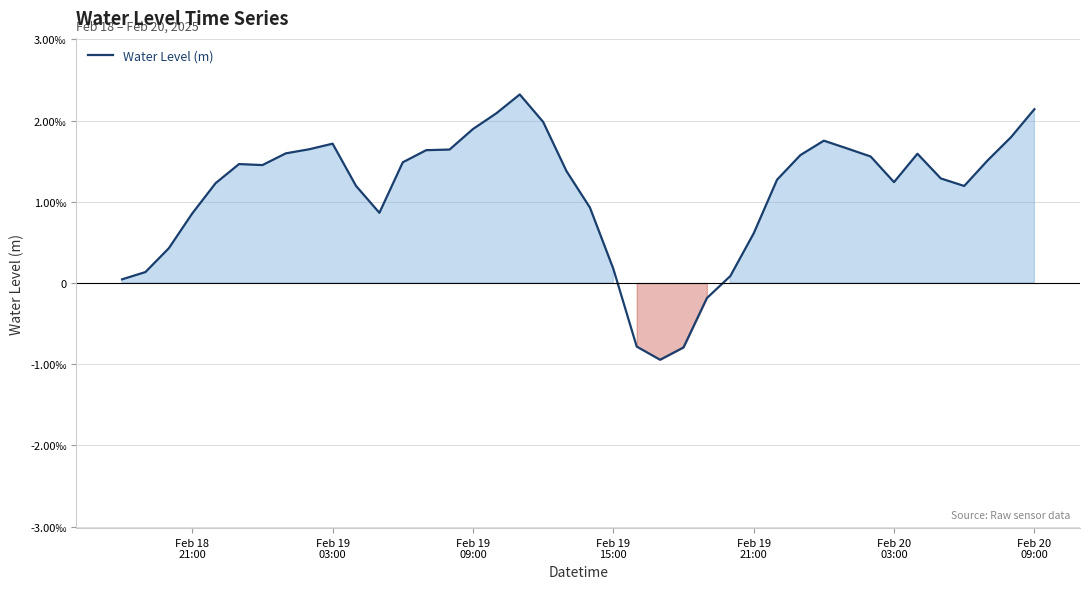

Does the chart have visible grid lines?

Yes